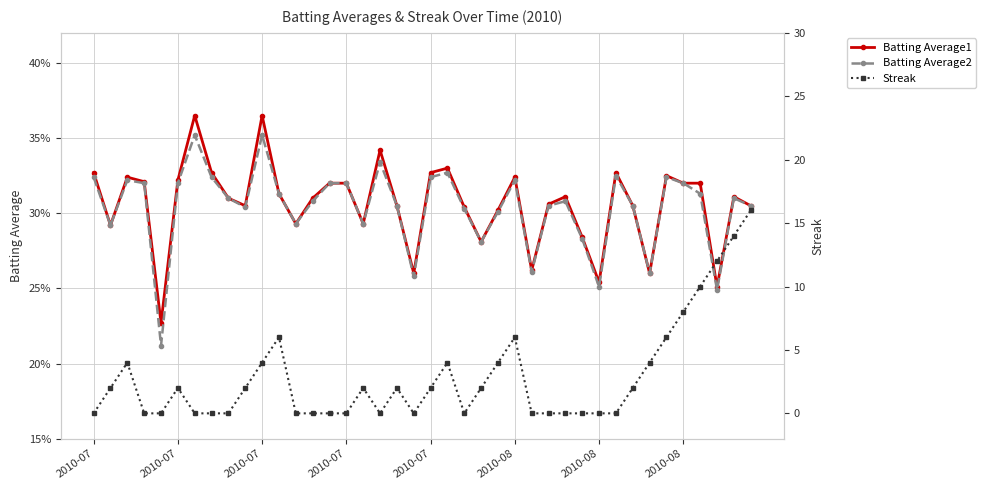

The value of Batting Average1 at 32 is 0.3. True or false?

True